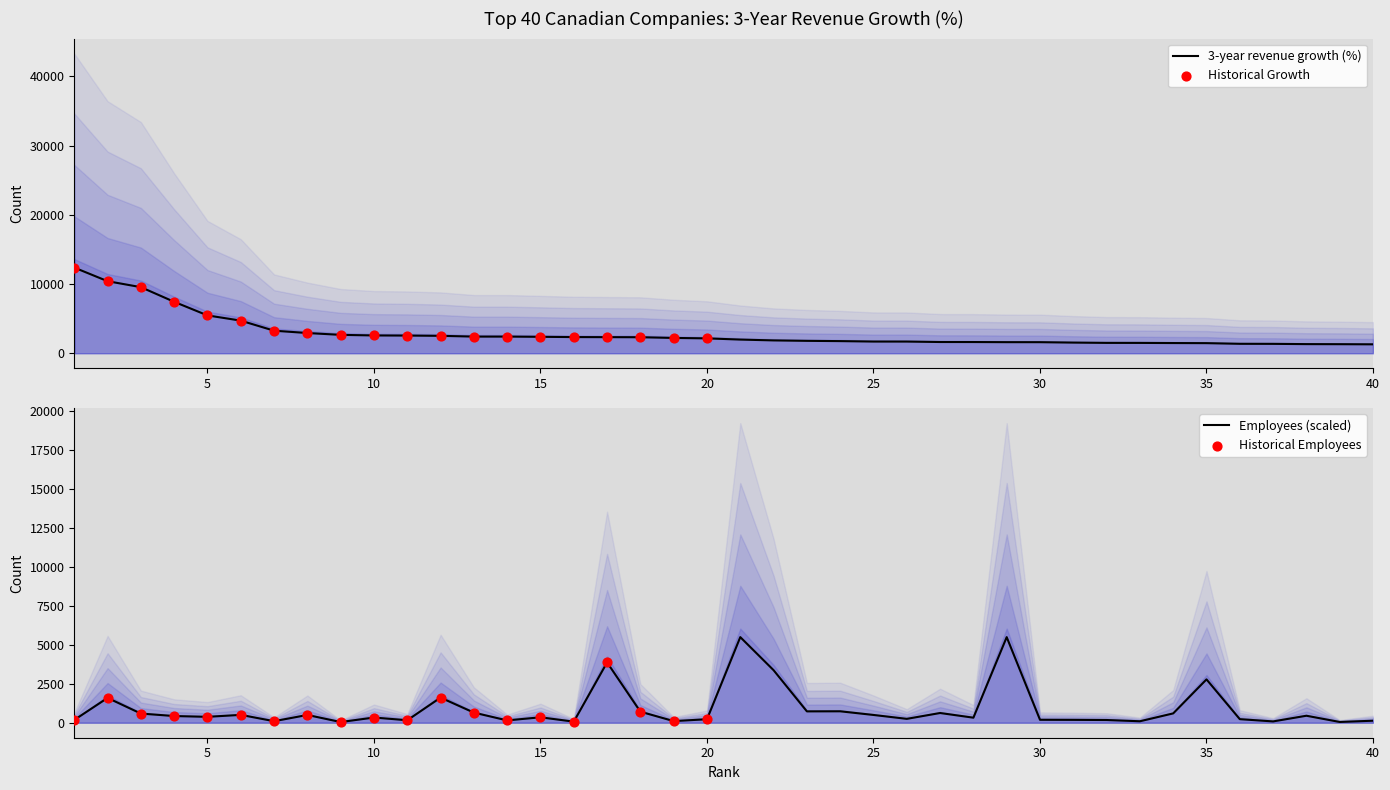

Which series has the widest spread of Y values?

3-year revenue growth (%)